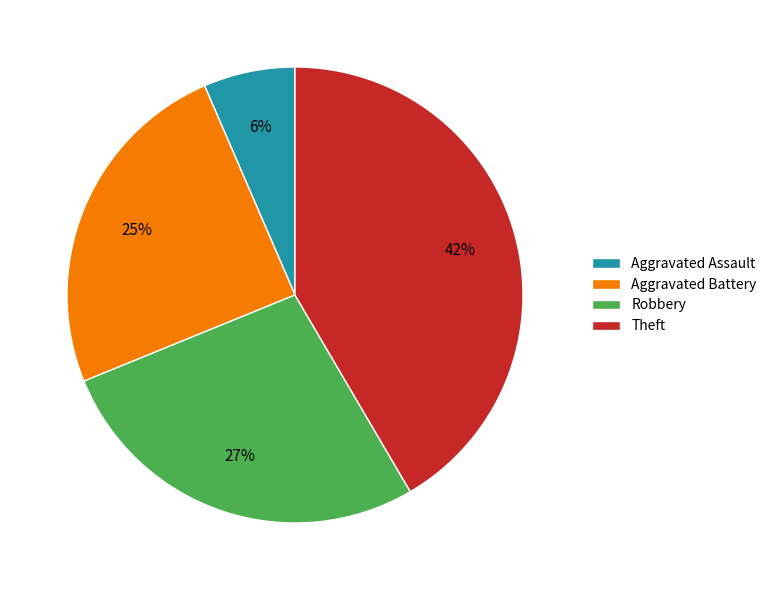

Is the sum of Aggravated Assault and Theft greater than half?

No